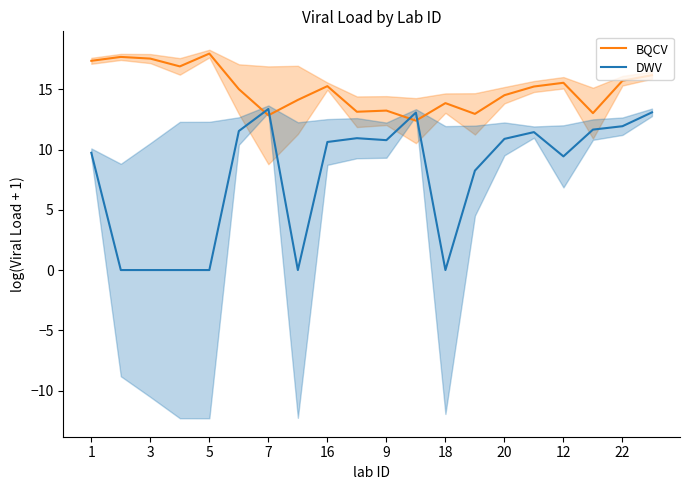

What is the lowest value of the BQCV series?

12.4